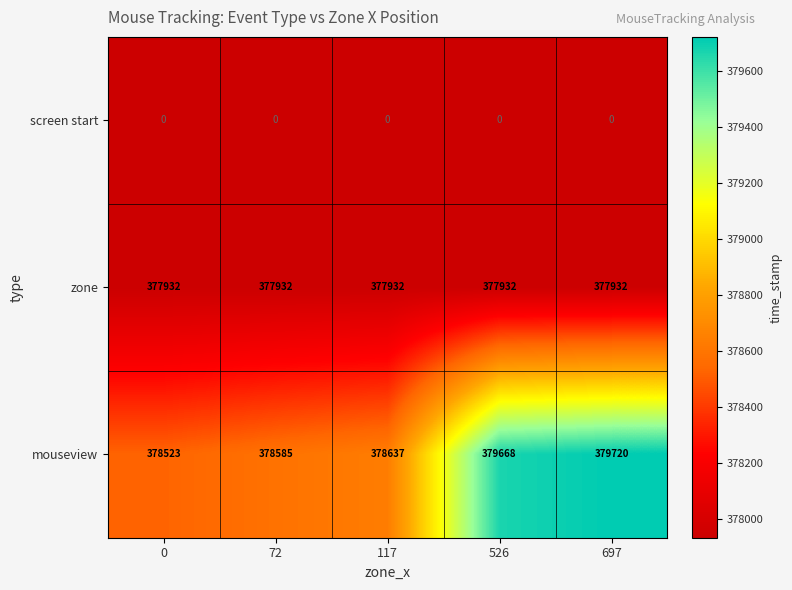

Count the number of data series in this chart.

3